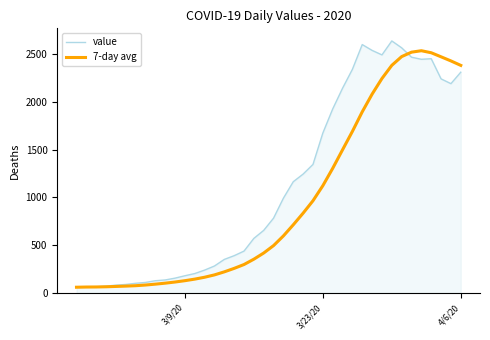

What is the highest value of the 7-day avg series?

2535.6